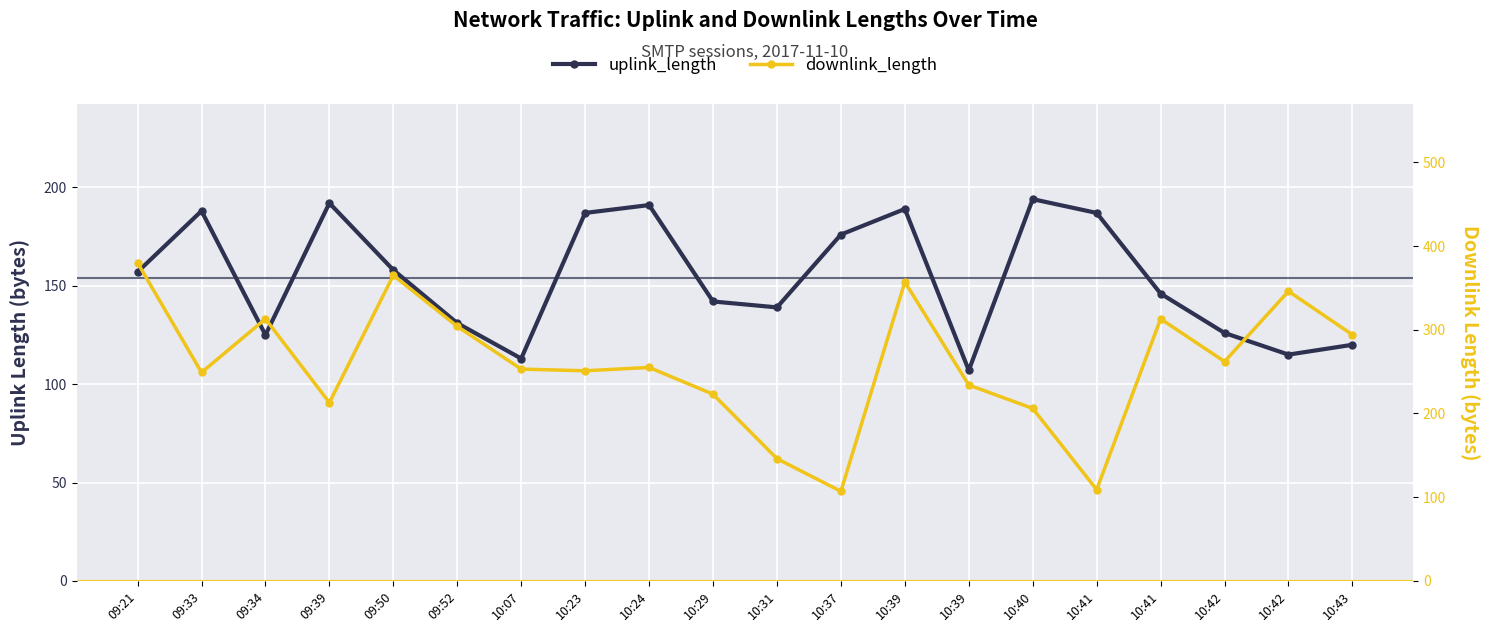

Is the value of downlink_length at 09:33 greater than the value of uplink_length at 09:34?

Yes